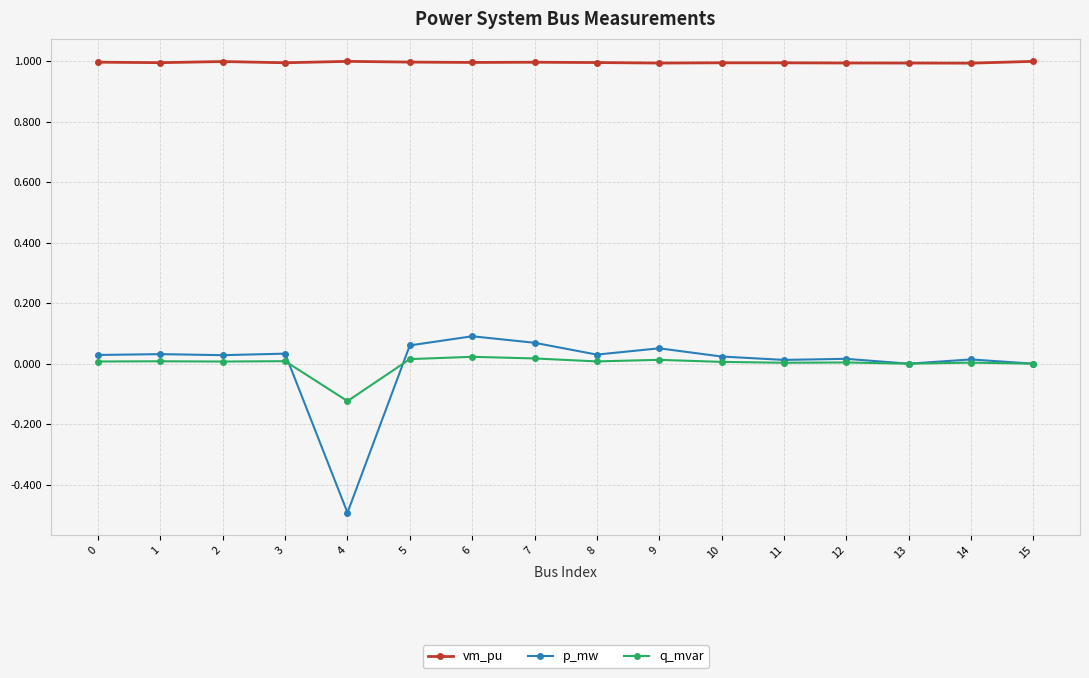

How many data points does each series have?

16